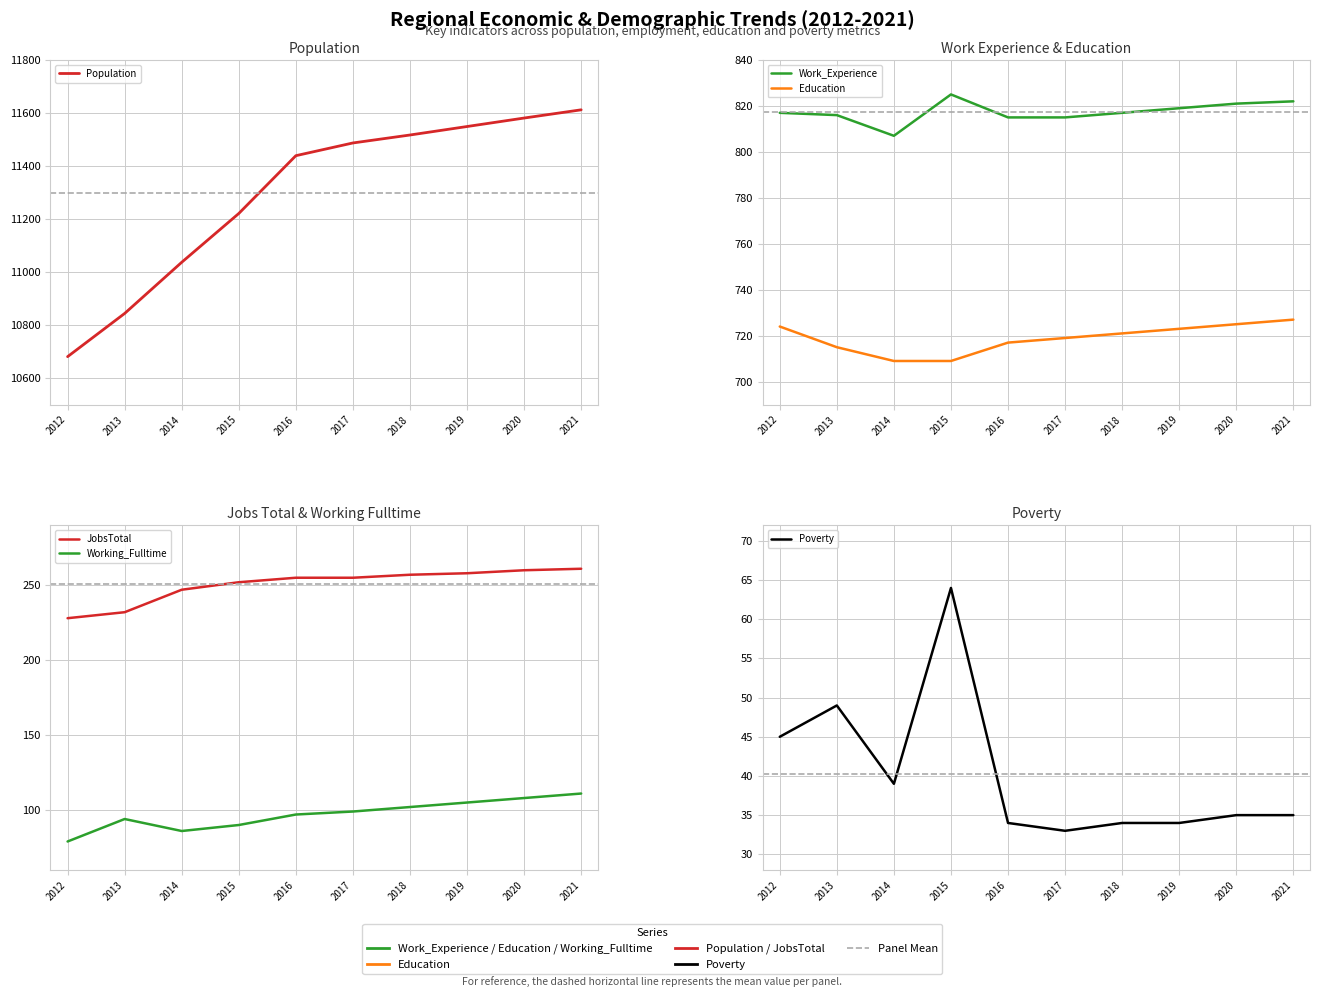

What is the value of the Working_Fulltime point at the 6th from the left?

99